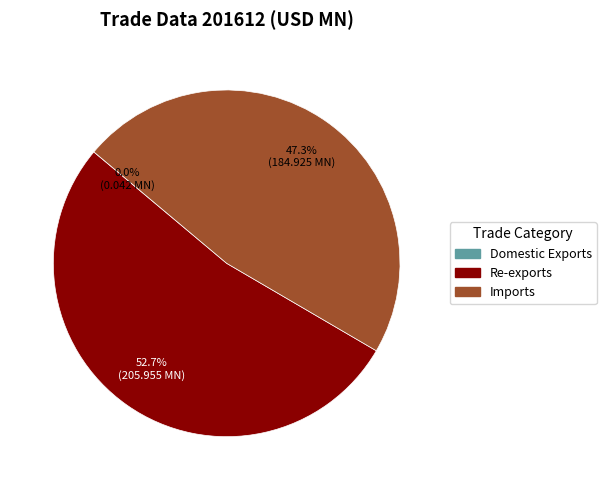

Which slice is the largest?

Re-exports